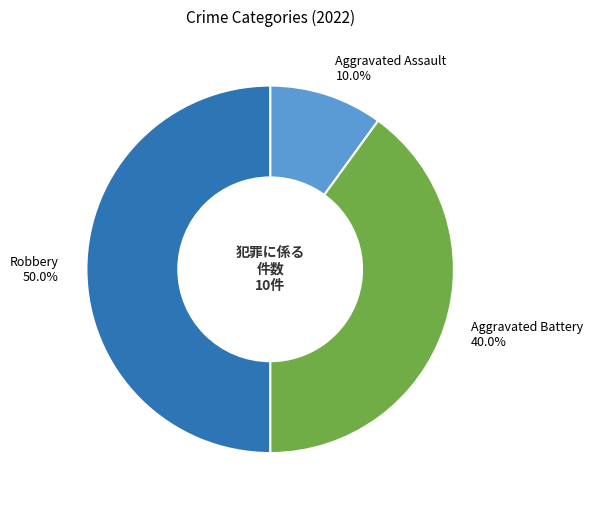

Is Aggravated Battery the majority of the pie?

No